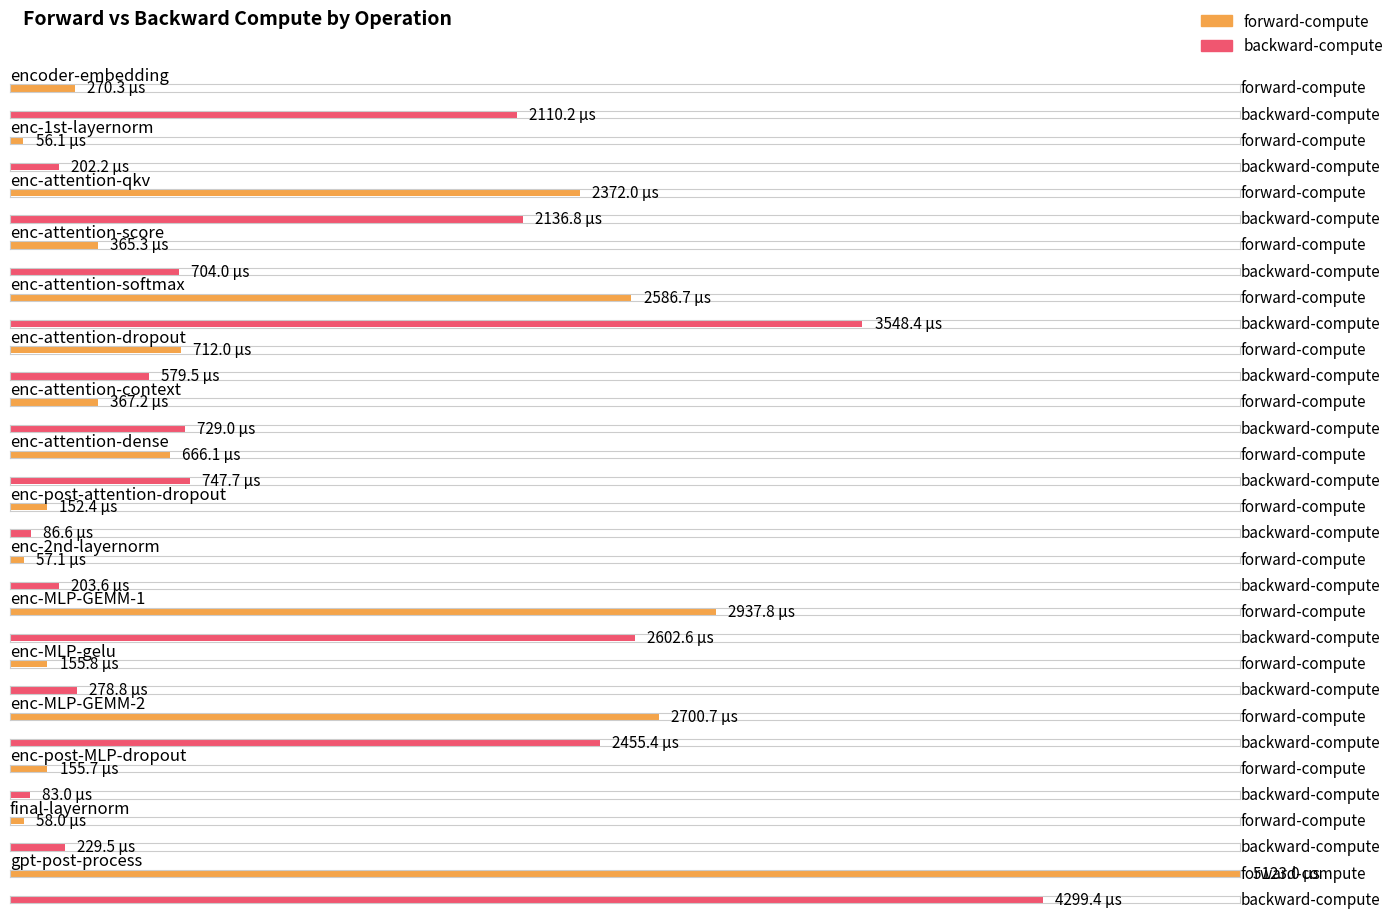

At which category is the sum across all series the highest?

gpt-post-process